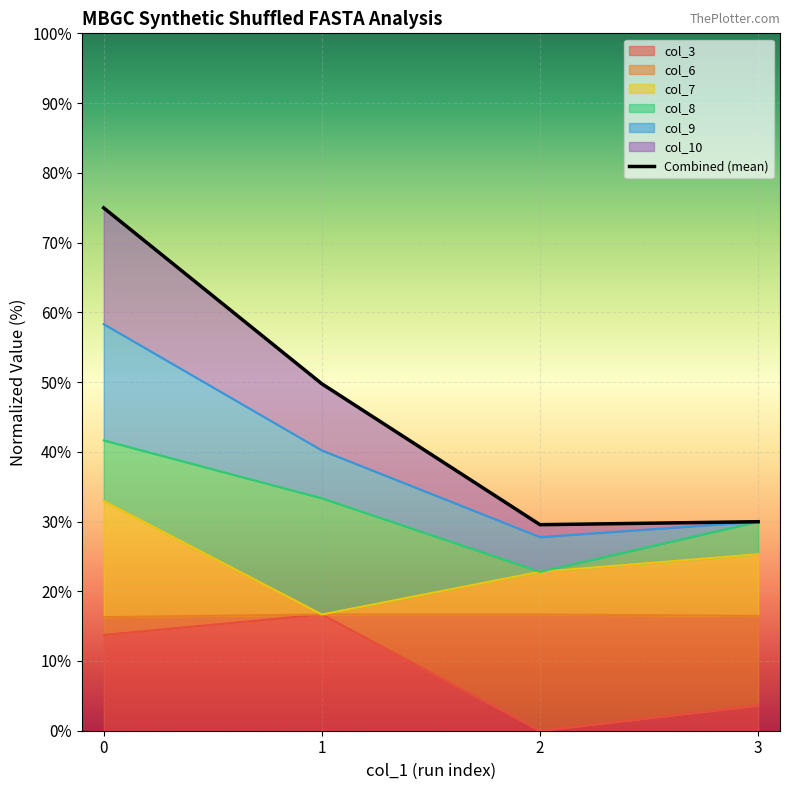

What is the ratio of the value at 0 to the value at 1?

1.5